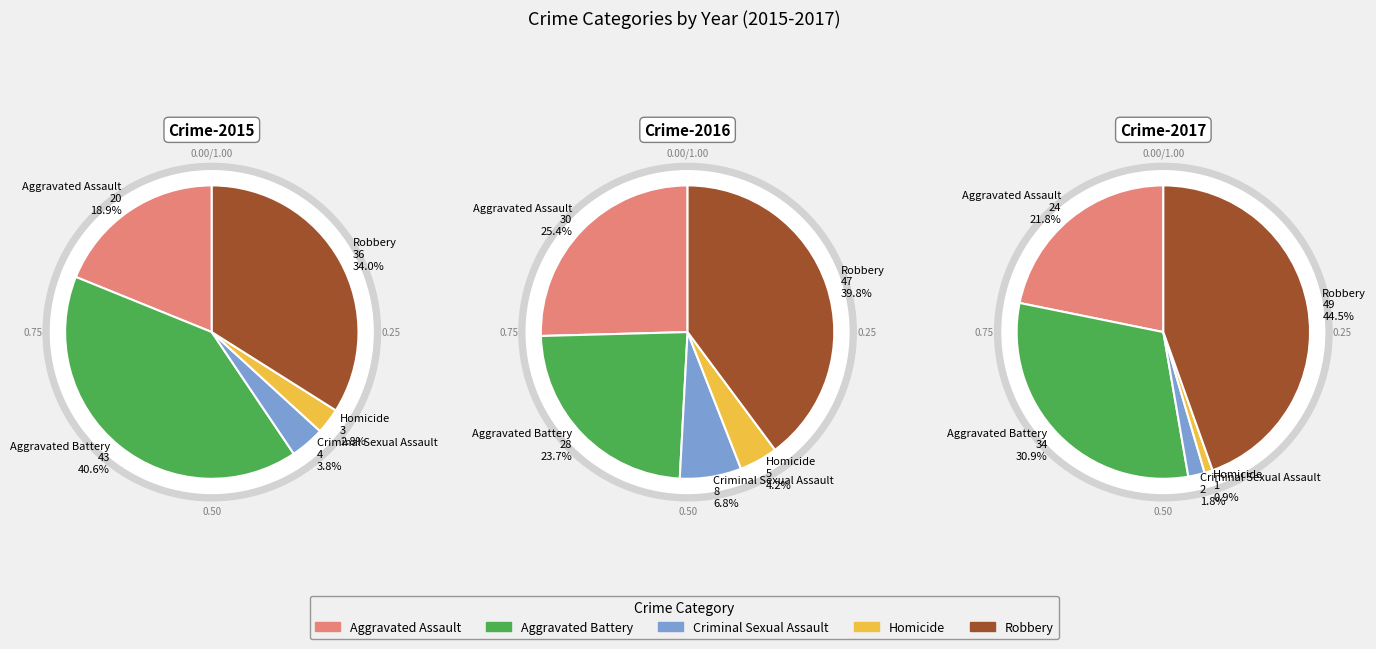

What portion of the pie excludes Homicide?

97.2%